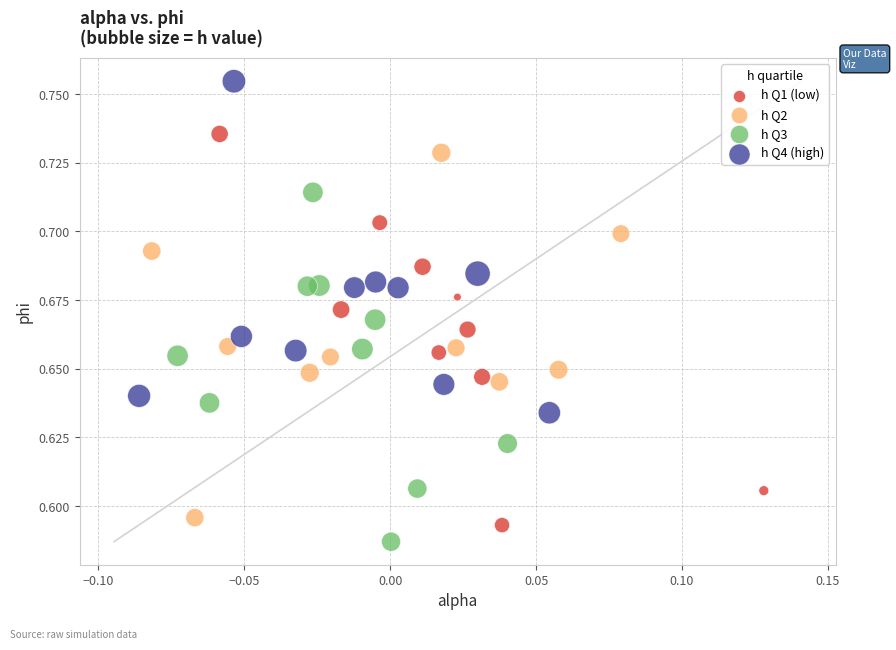

Which series has the largest Y range (max minus min)?

h Q1 (low)